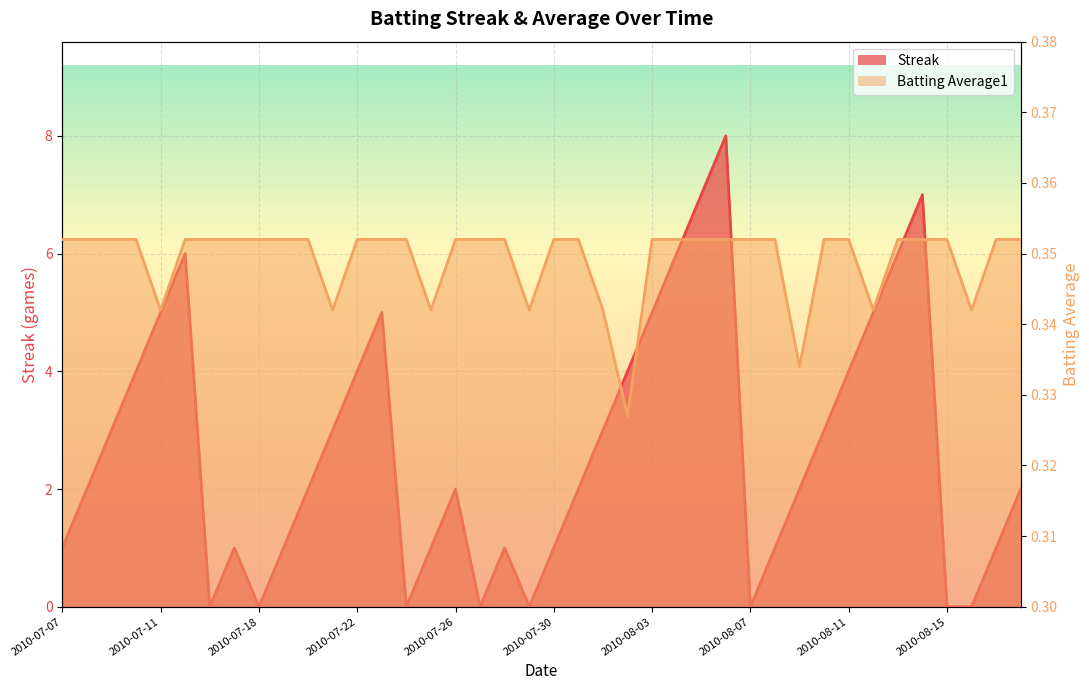

The value of Batting Average1 at 2010-08-10 is 0.5. True or false?

False